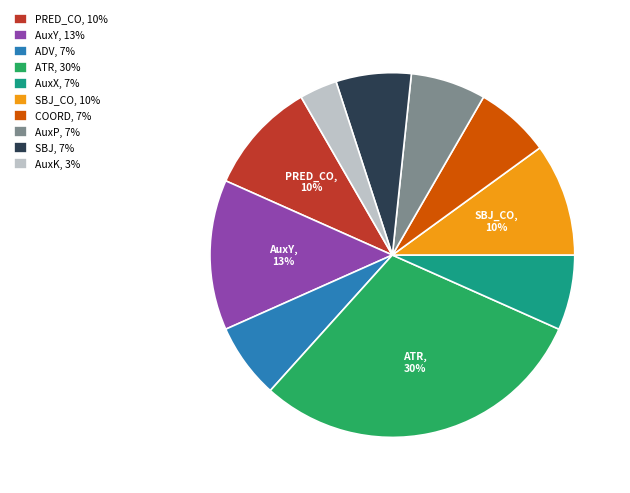

How many segments does this pie chart have?

10